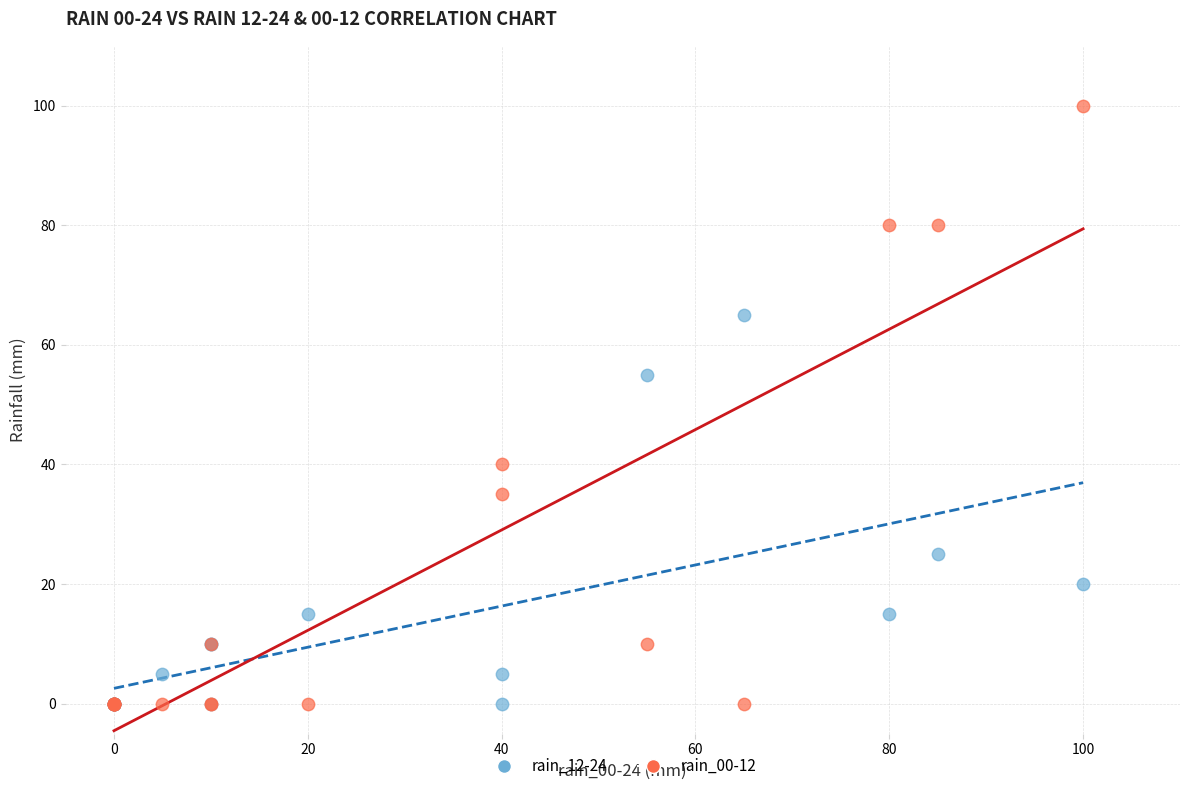

What are all the series names shown in the legend?

rain_12-24, rain_00-12